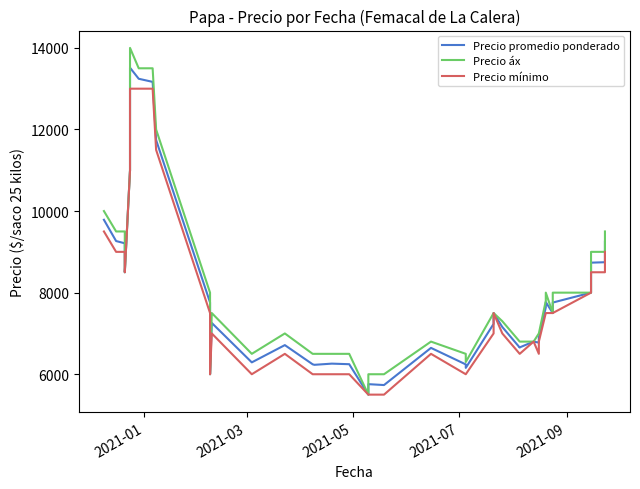

List the series in order of their peak value, lowest first.

Precio mínimo, Precio promedio ponderado, Precio áx